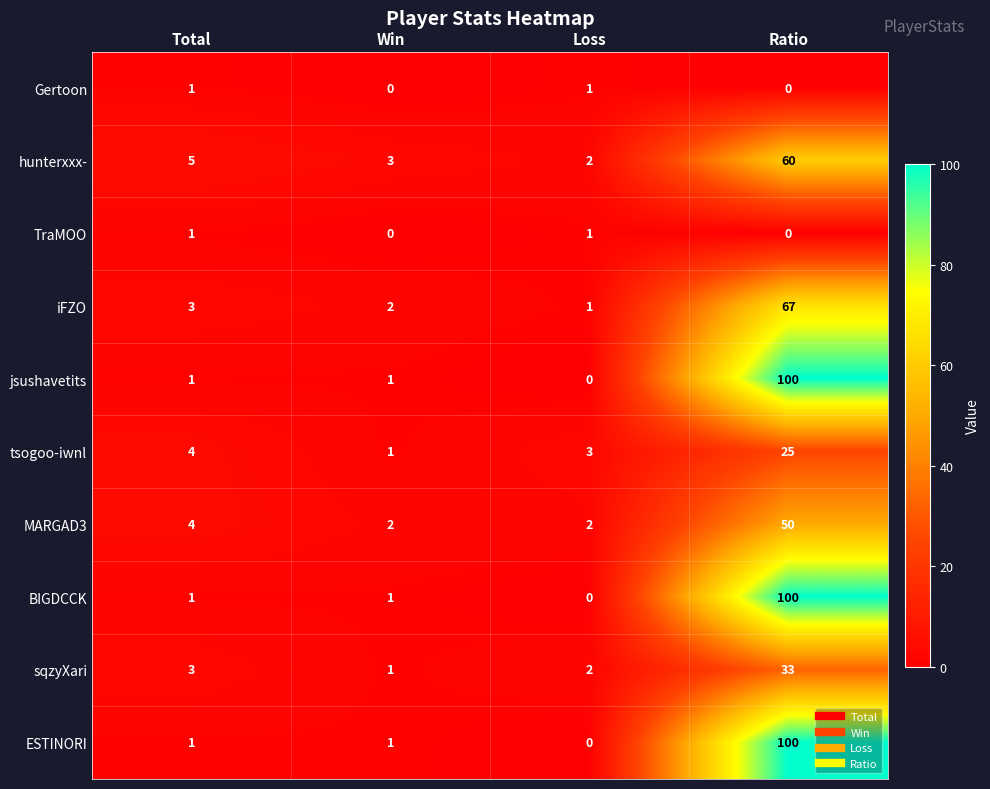

List the labels in order of tsogoo-iwnl value, largest first.

Ratio, Total, Loss, Win